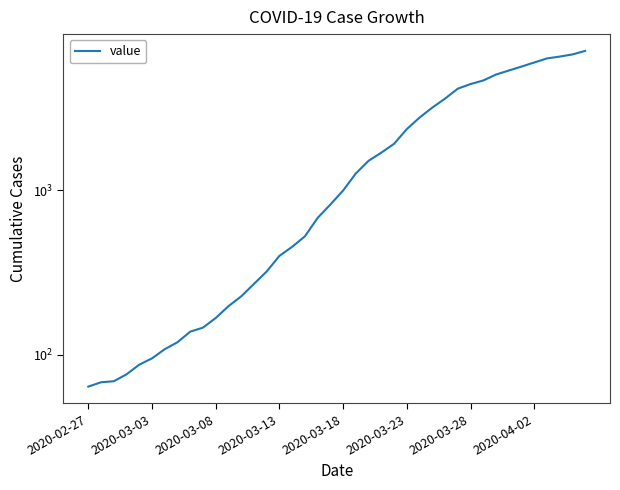

Rank the categories by value from highest to lowest.

39, 38, 37, 36, 35, 34, 33, 32, 31, 30, 29, 28, 27, 26, 25, 24, 23, 22, 21, 20, 19, 18, 17, 16, 15, 14, 13, 12, 11, 10, 9, 8, 2020-04-02, 2020-03-28, 2020-03-23, 2020-03-18, 2020-03-13, 2020-03-08, 2020-03-03, 2020-02-27